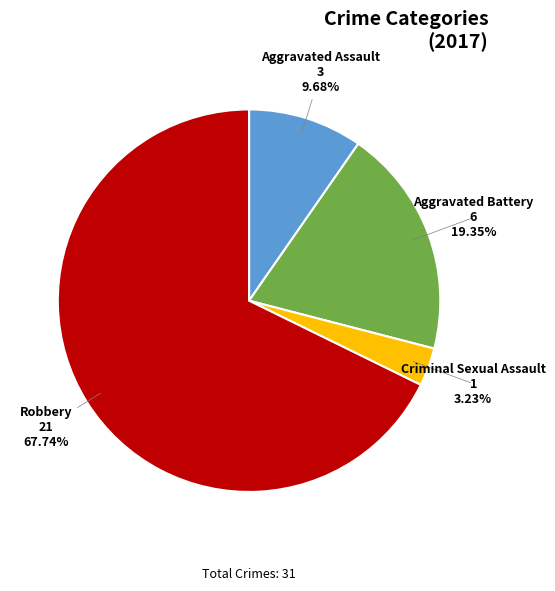

Which slice represents more than half of the pie?

Robbery